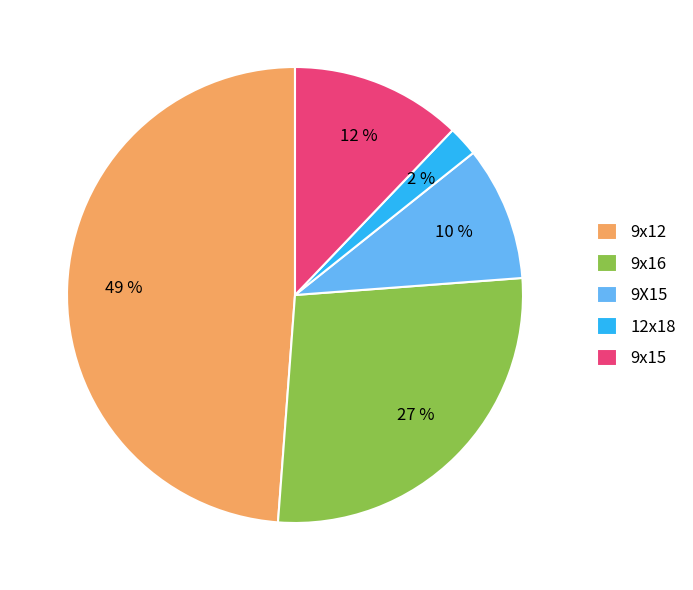

Rank the categories by value from highest to lowest.

9x12, 9x16, 9x15, 9X15, 12x18